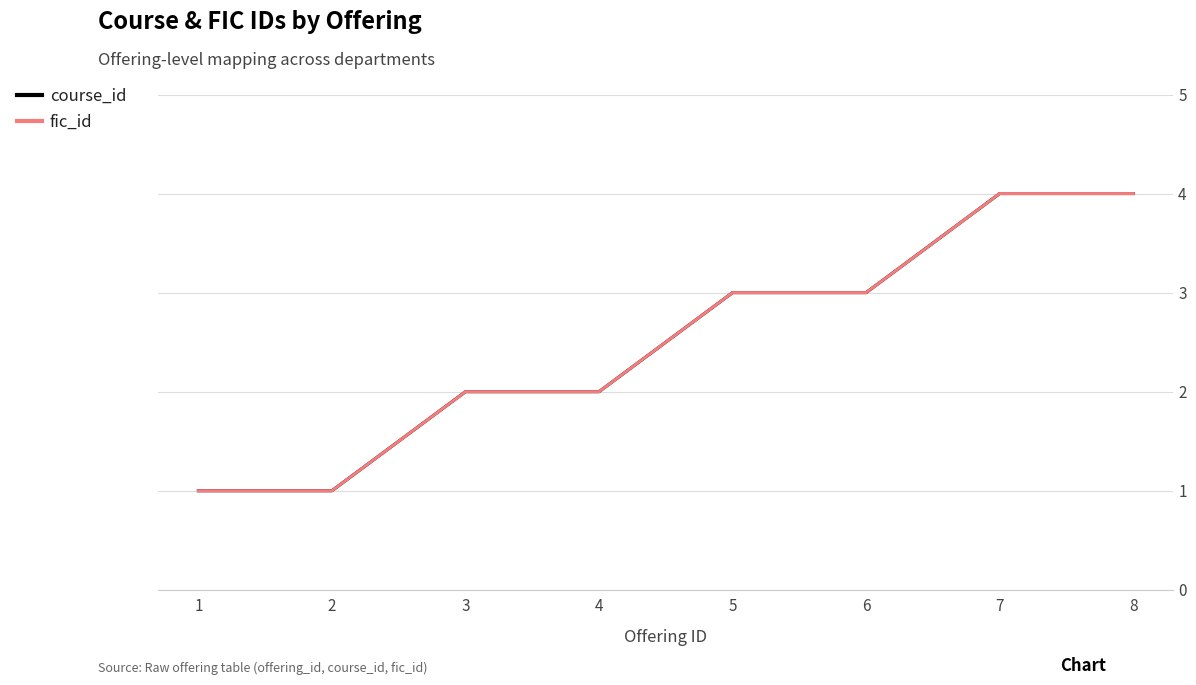

Does the chart have visible grid lines?

Yes